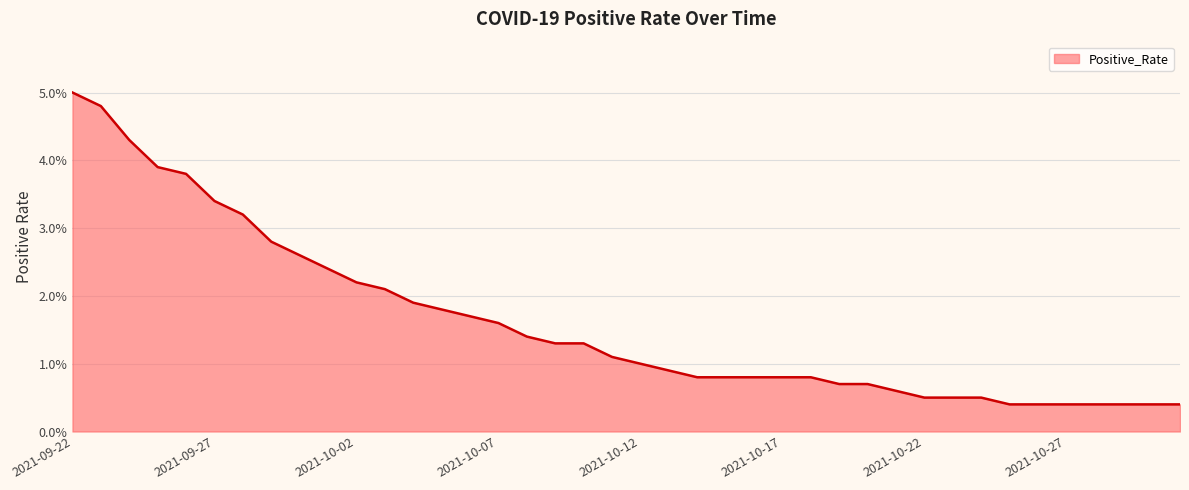

Rank the categories by value from highest to lowest.

2021-09-22, 2021-09-23, 2021-09-24, 2021-09-25, 2021-09-26, 2021-09-27, 2021-09-28, 2021-09-29, 2021-09-30, 2021-10-01, 2021-10-02, 2021-10-03, 2021-10-04, 2021-10-05, 2021-10-06, 2021-10-07, 2021-10-08, 2021-10-09, 2021-10-10, 2021-10-11, 2021-10-12, 2021-10-13, 2021-10-14, 2021-10-15, 2021-10-16, 2021-10-17, 2021-10-18, 2021-10-19, 2021-10-20, 2021-10-21, 2021-10-22, 2021-10-23, 2021-10-24, 2021-10-25, 2021-10-26, 2021-10-27, 2021-10-28, 2021-10-29, 2021-10-30, 2021-10-31